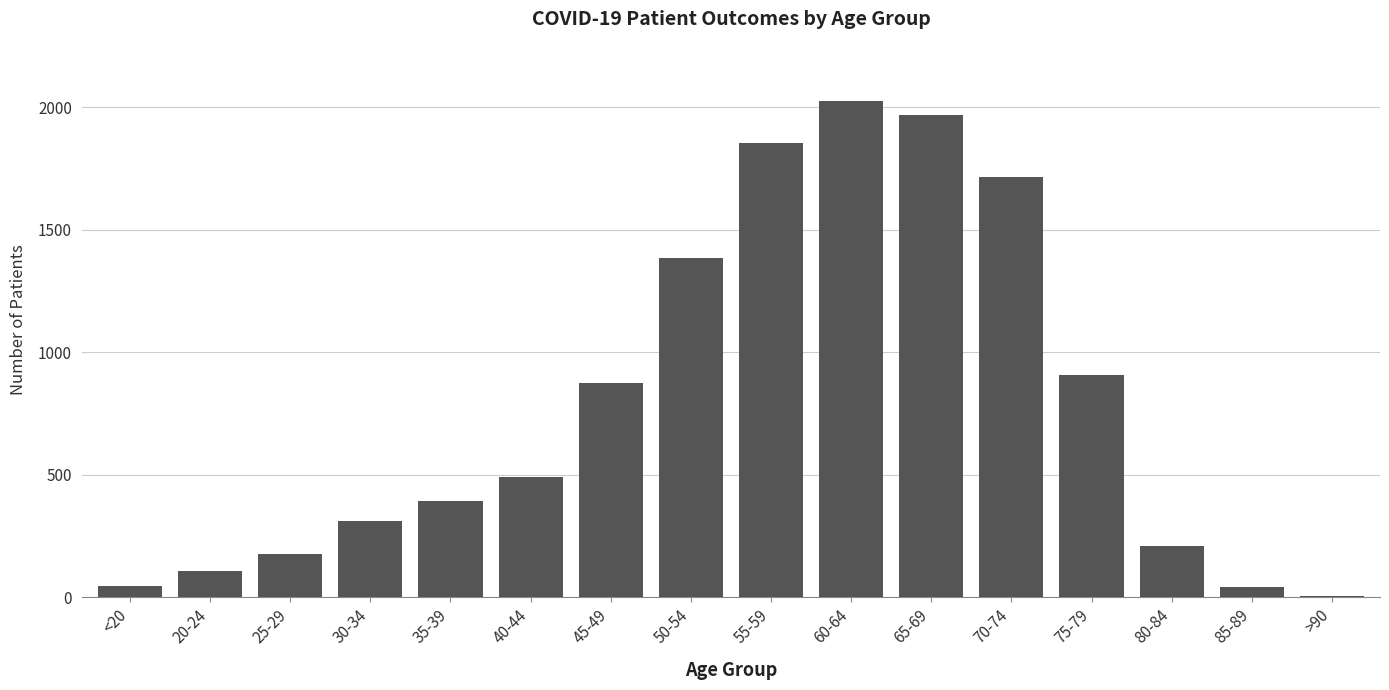

What is the sum of all values?

12515